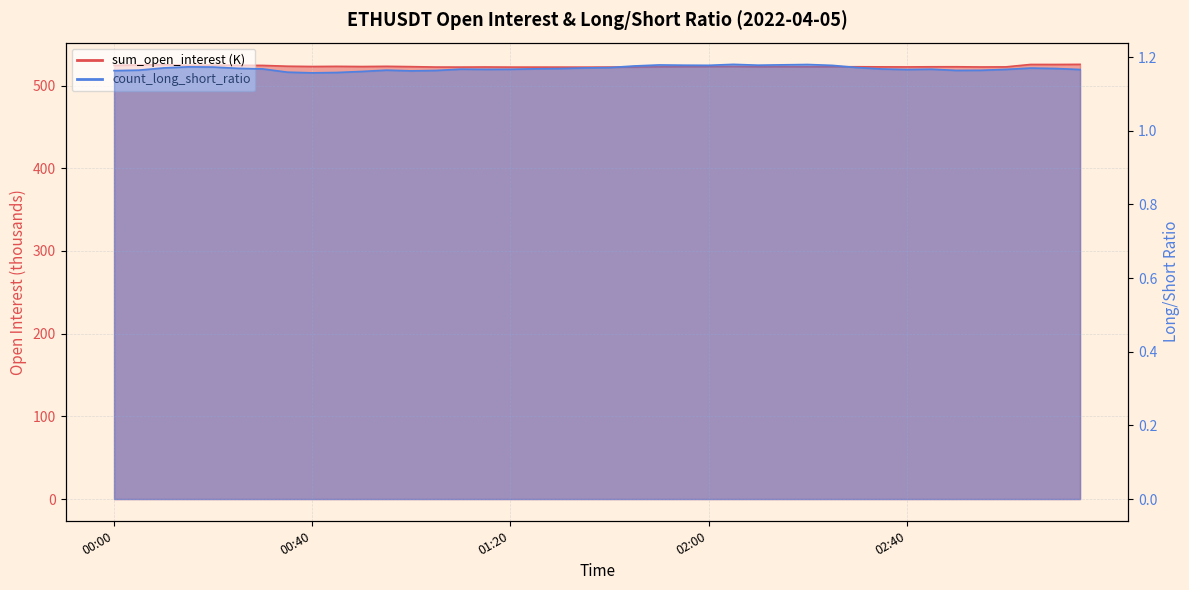

In sum_open_interest, how many points are higher than both neighbors (excluding endpoints)?

11